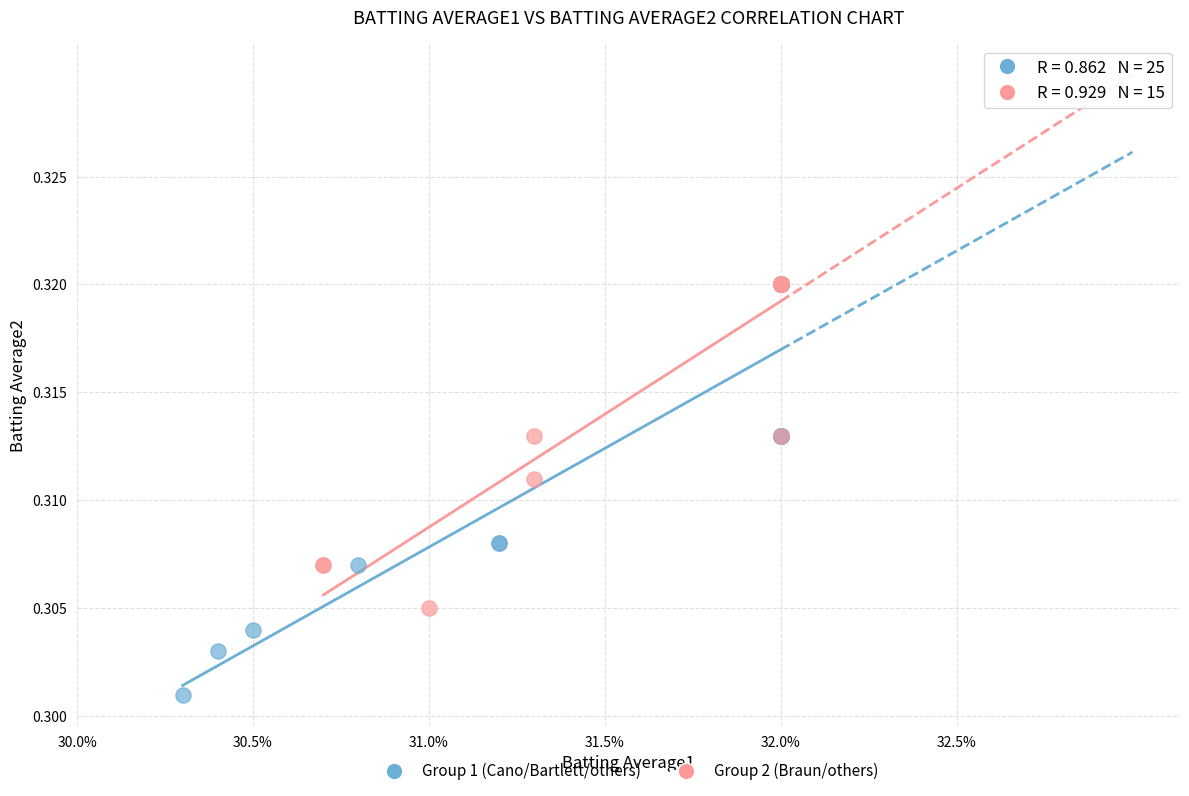

Which series has the widest spread of Y values?

Group 1 (Cano/Bartlett/others)